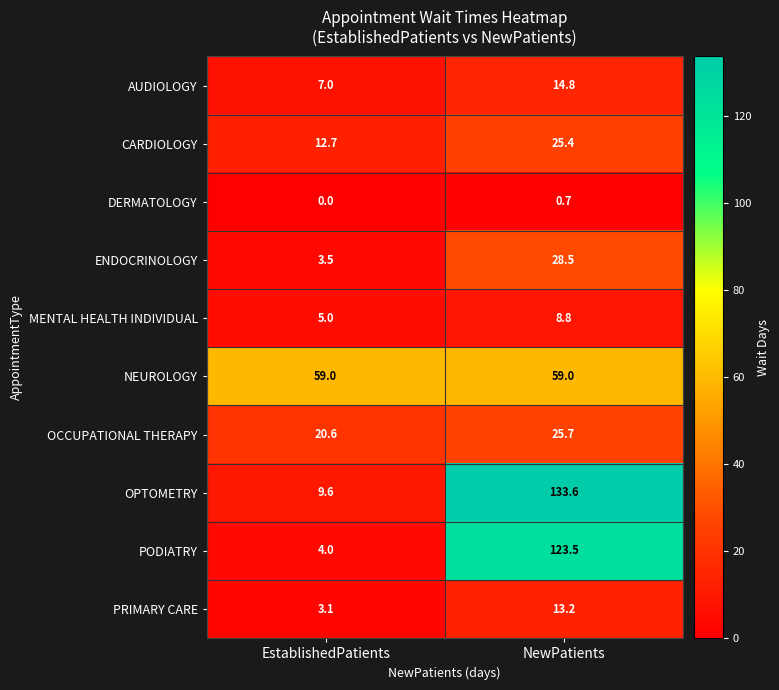

Which series has the largest range (max minus min)?

OPTOMETRY